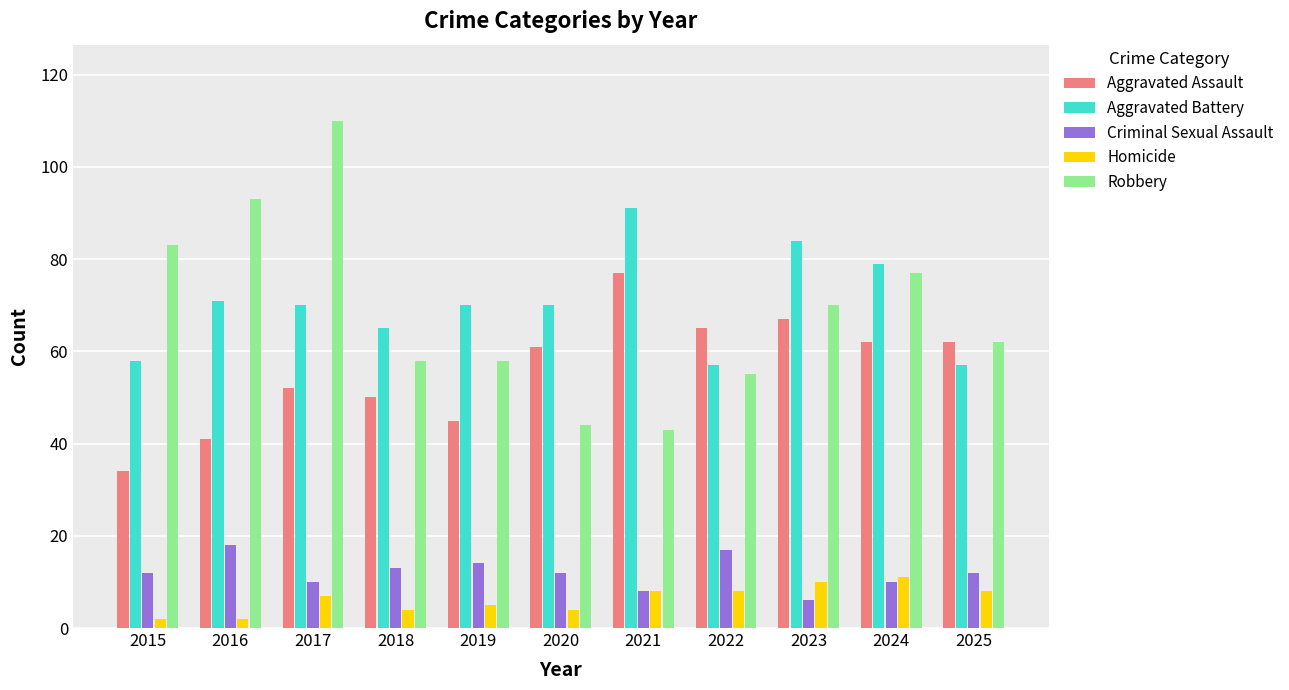

What is the maximum value for Robbery?

110